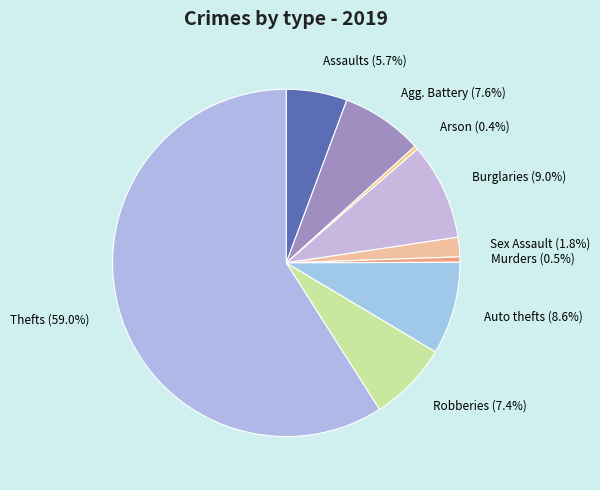

Count the number of slices in the pie.

9